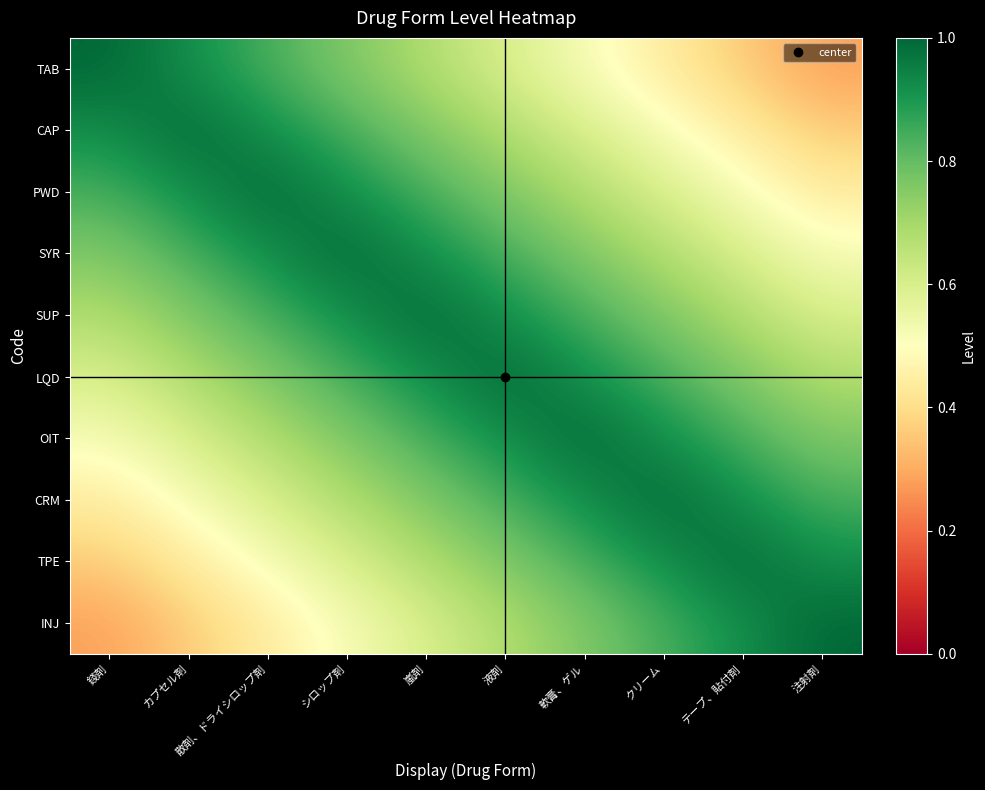

At 散剤、ドライシロップ剤, list the series in order from largest to smallest.

PWD, CAP, SYR, TAB, SUP, LQD, OIT, CRM, TPE, INJ